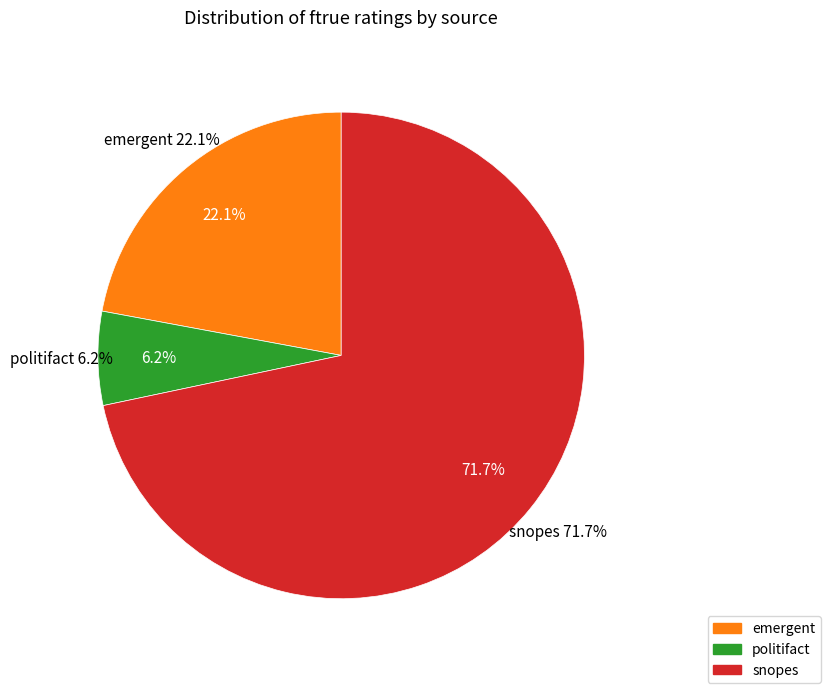

To the nearest percent, what portion does politifact represent?

6%